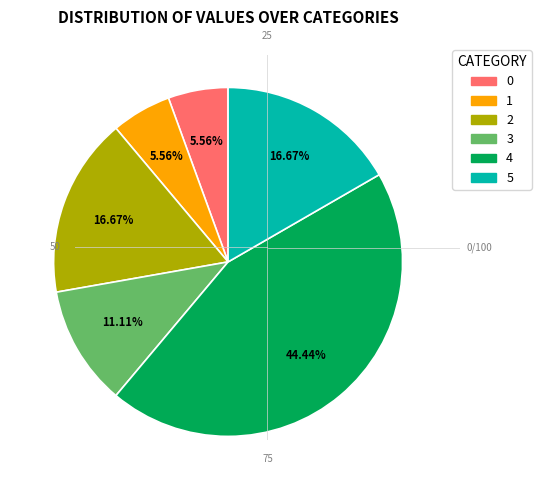

To the nearest percent, what is the difference between the largest and smallest slice percentages?

39%